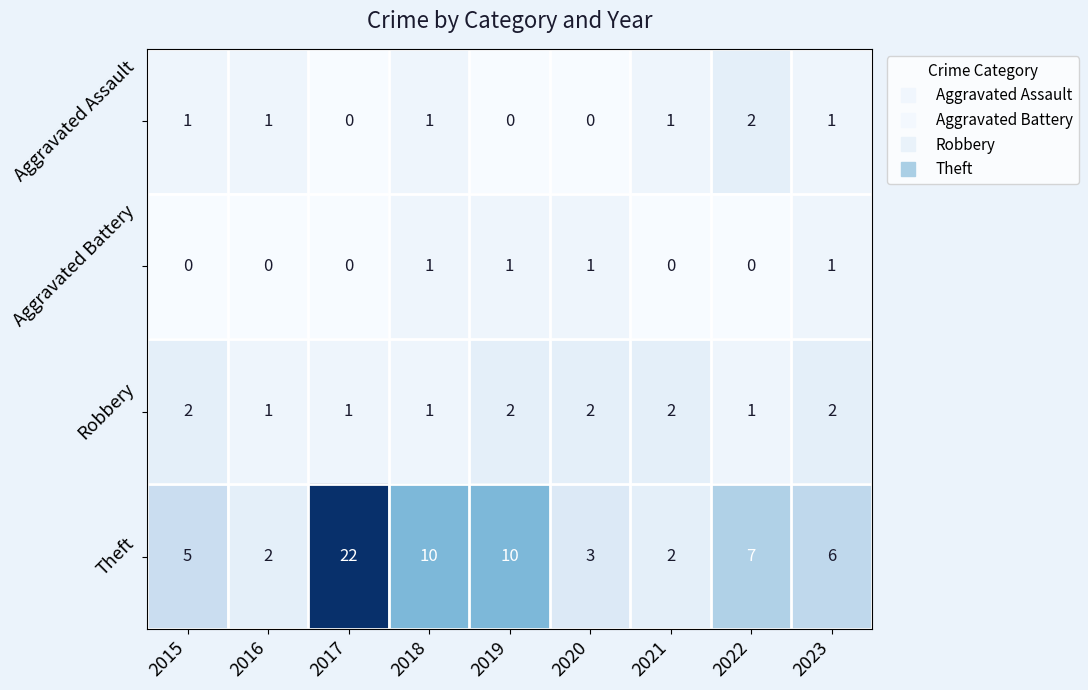

What is the total value across all series at 2017?

23